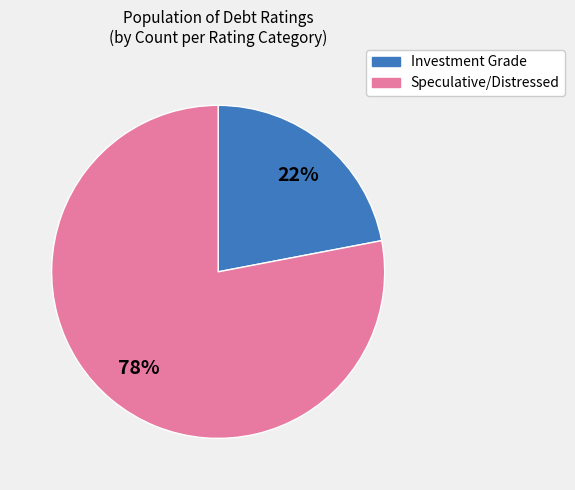

To the nearest percent, what is the difference between the largest and smallest slice percentages?

56%